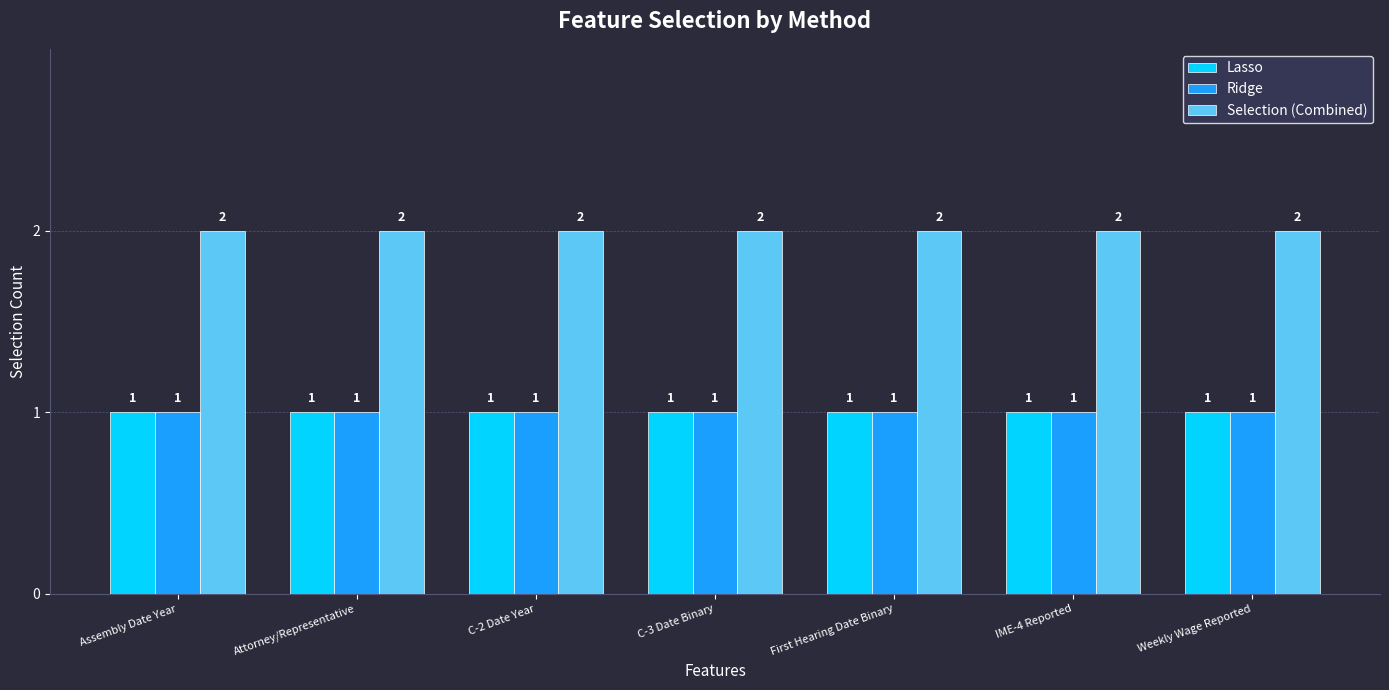

What is the label of the 7th bar from the left?

Weekly Wage Reported